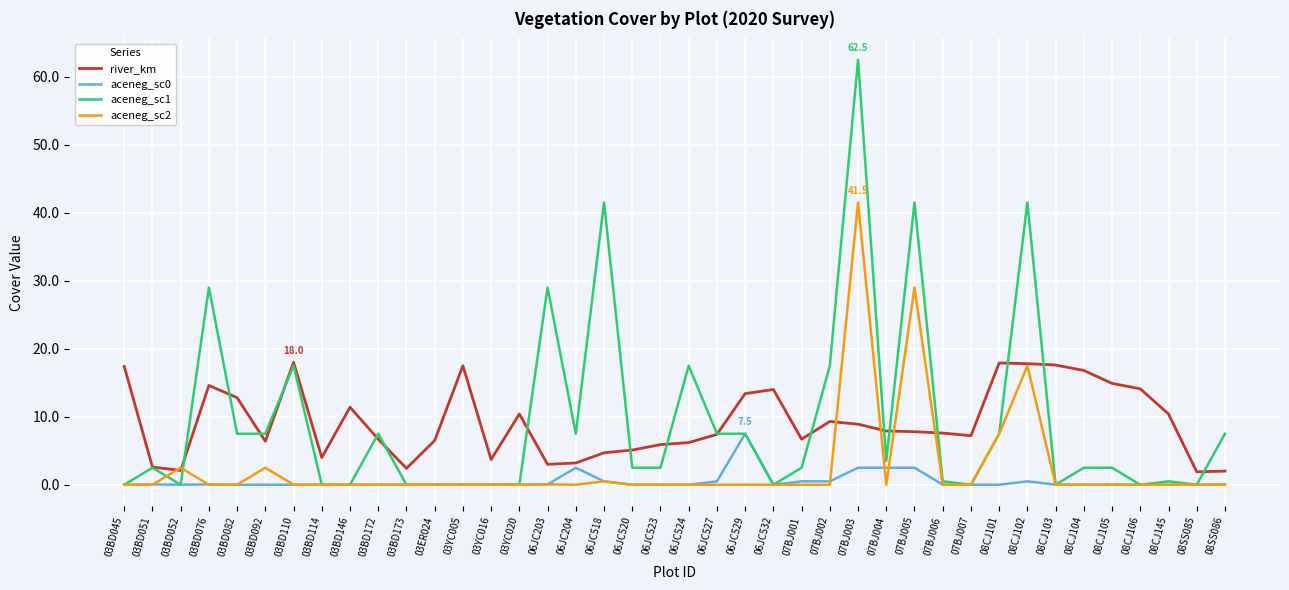

Which series has the widest spread of values?

aceneg_sc1